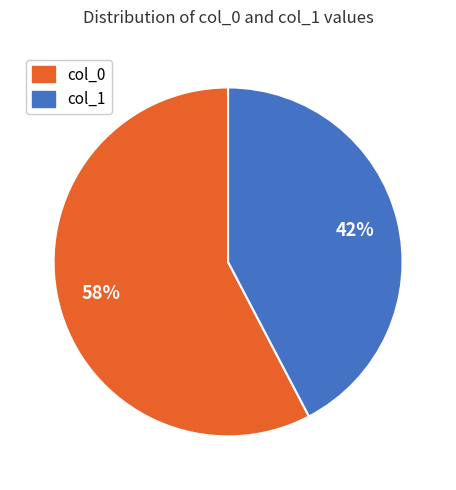

How many segments does this pie chart have?

2